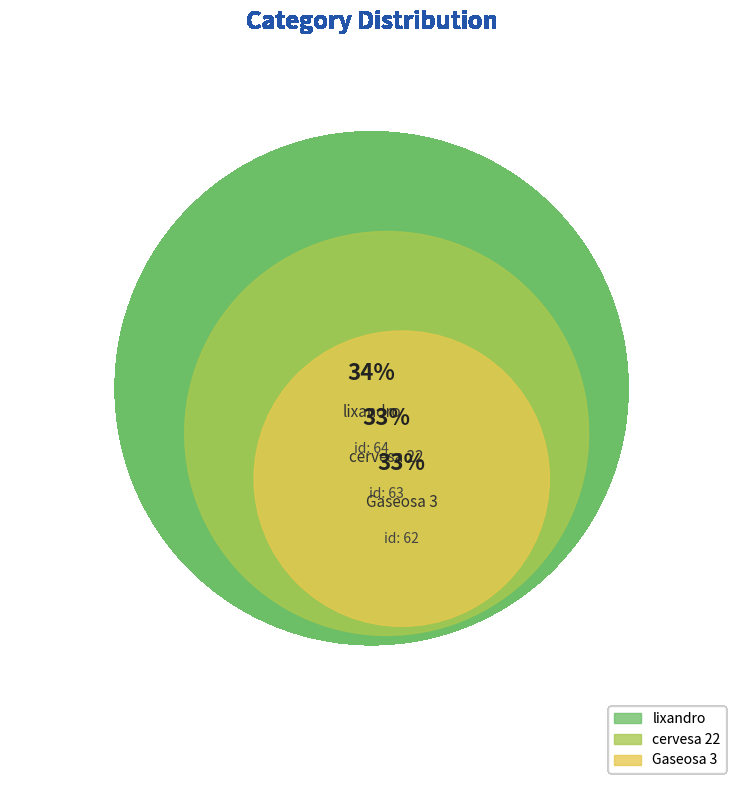

To the nearest percent, what is the difference between the Gaseosa 3 and lixandro slice percentages?

1%